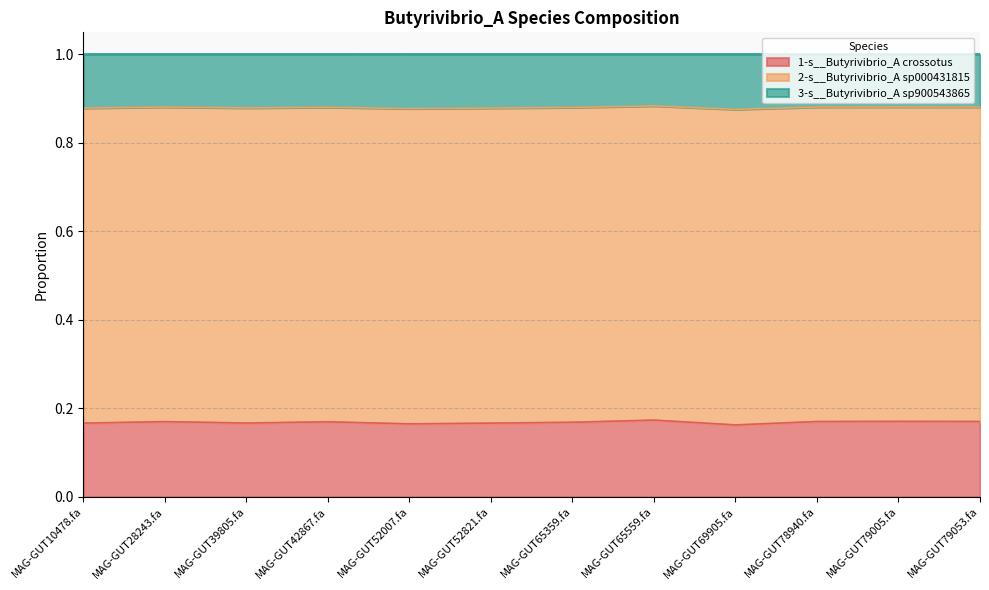

What is the sum of all 1-s__Butyrivibrio_A crossotus values?

2.0